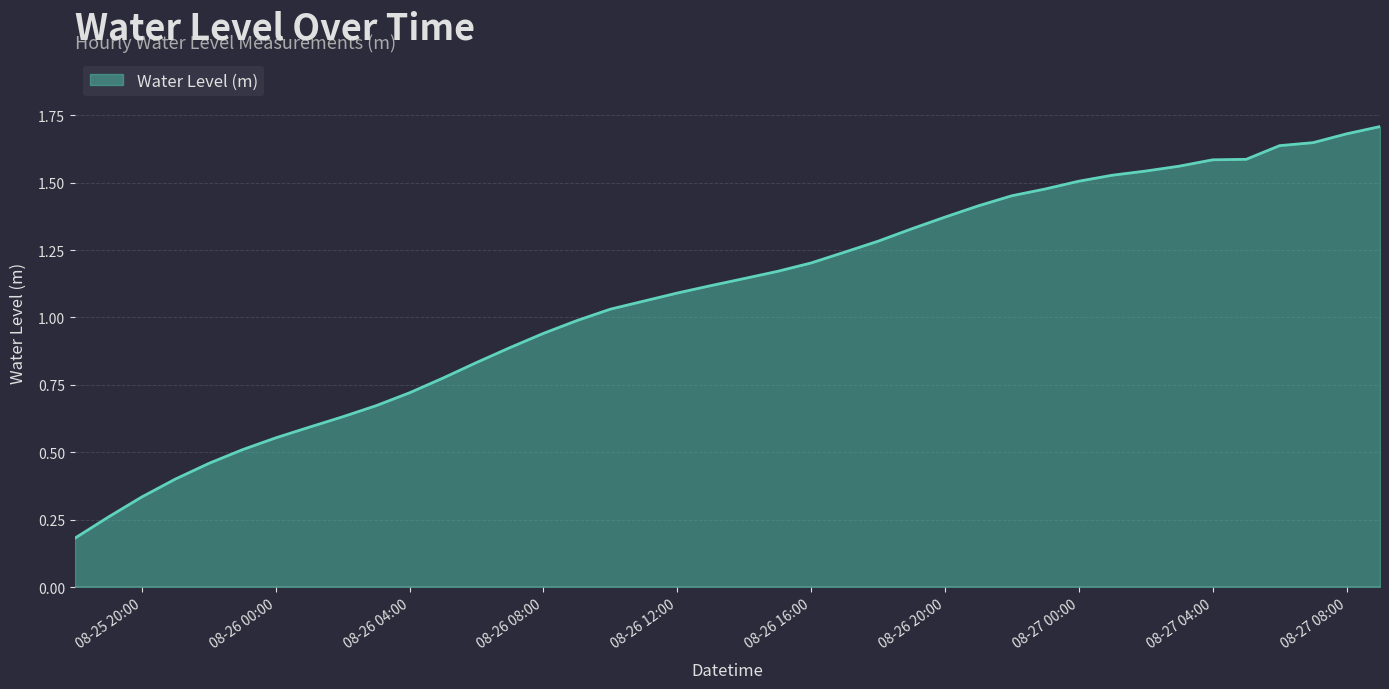

What is the maximum value shown in the chart?

1.7